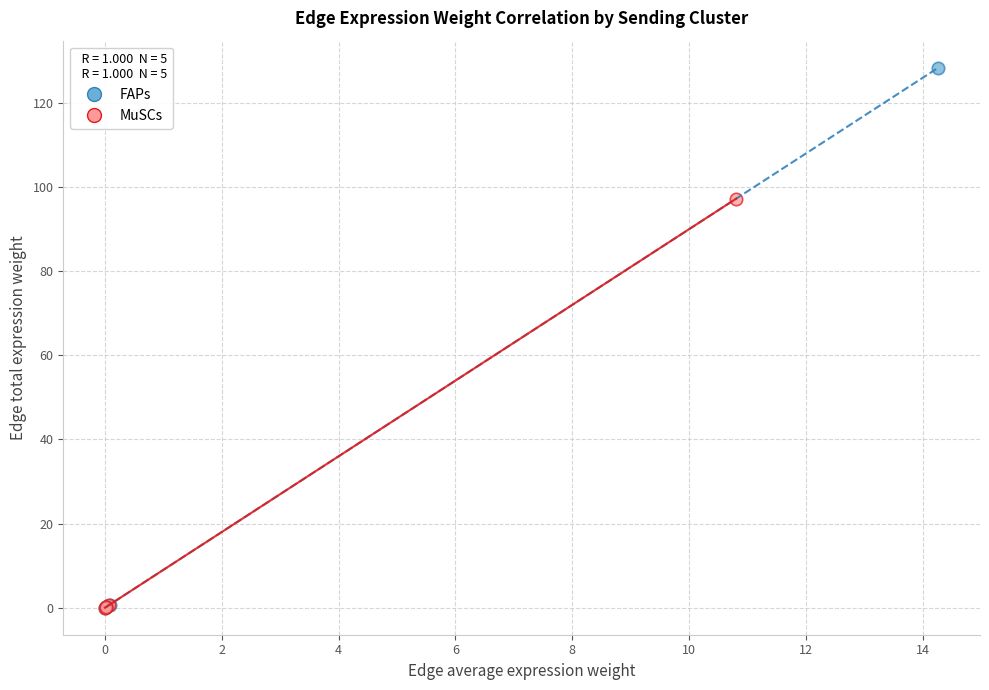

Which series contains the highest Y value?

FAPs